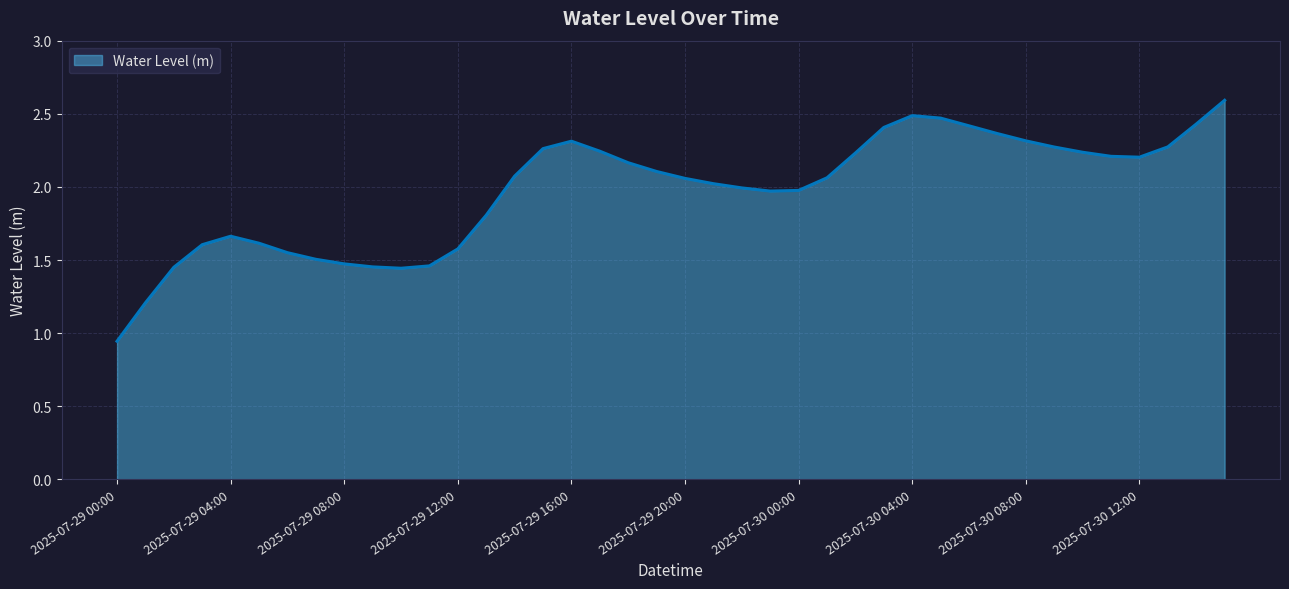

What is the maximum value shown in the chart?

2.6